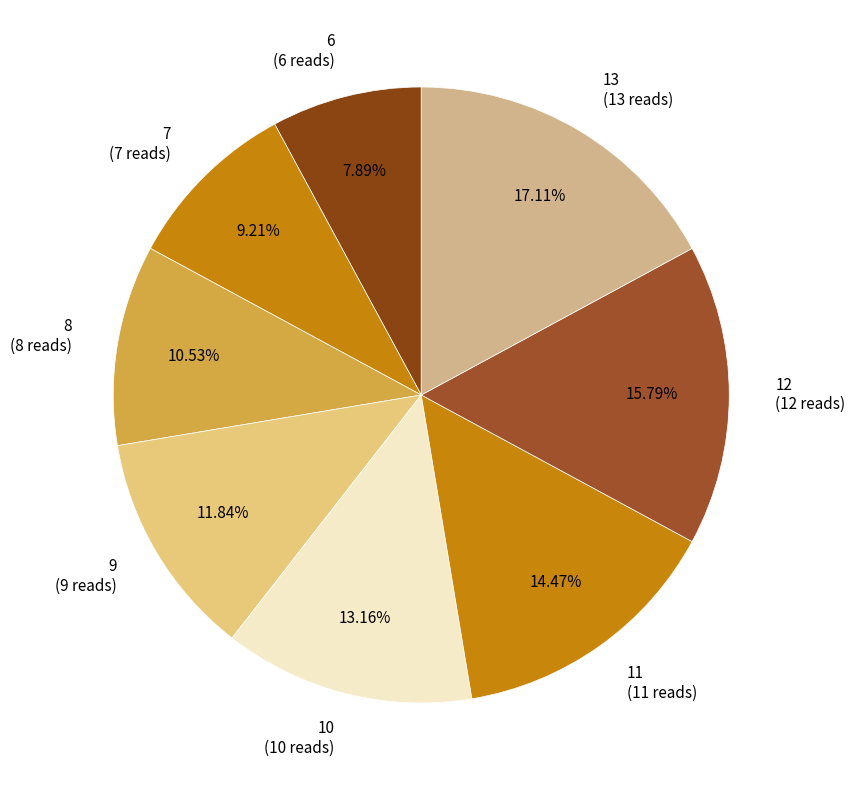

Which slice is the largest?

13